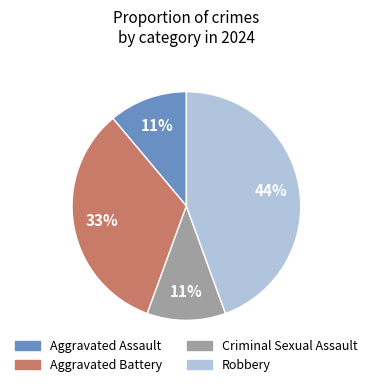

The Criminal Sexual Assault slice represents 11% of the pie. True or false?

True